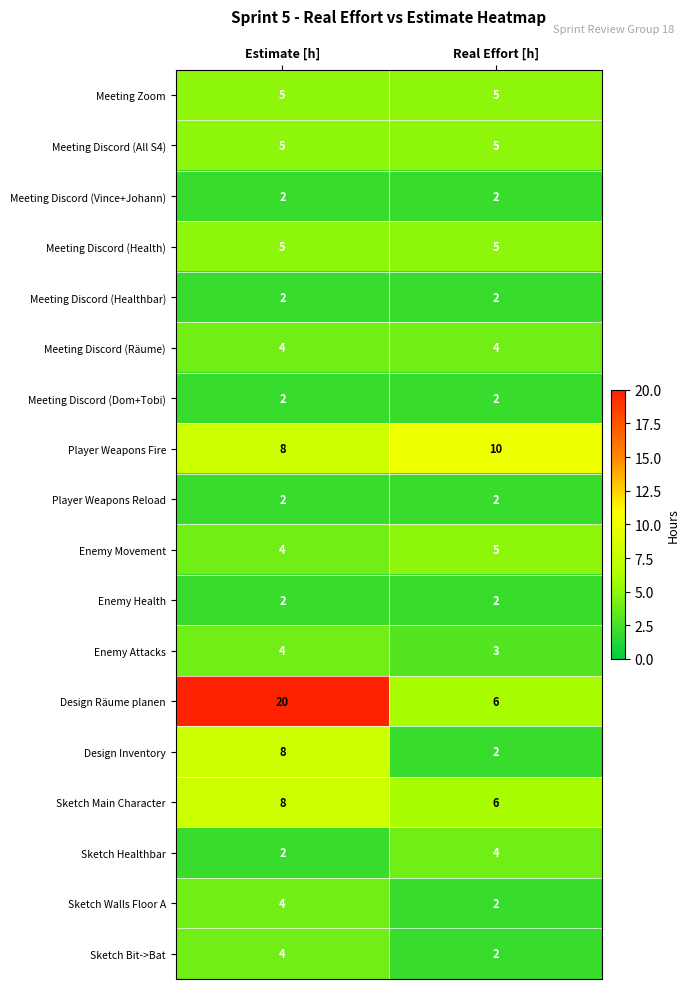

What is the average value of the Design Inventory series?

5